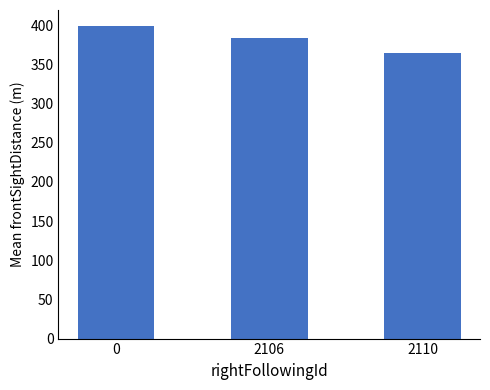

What is the minimum value shown in the chart?

364.5